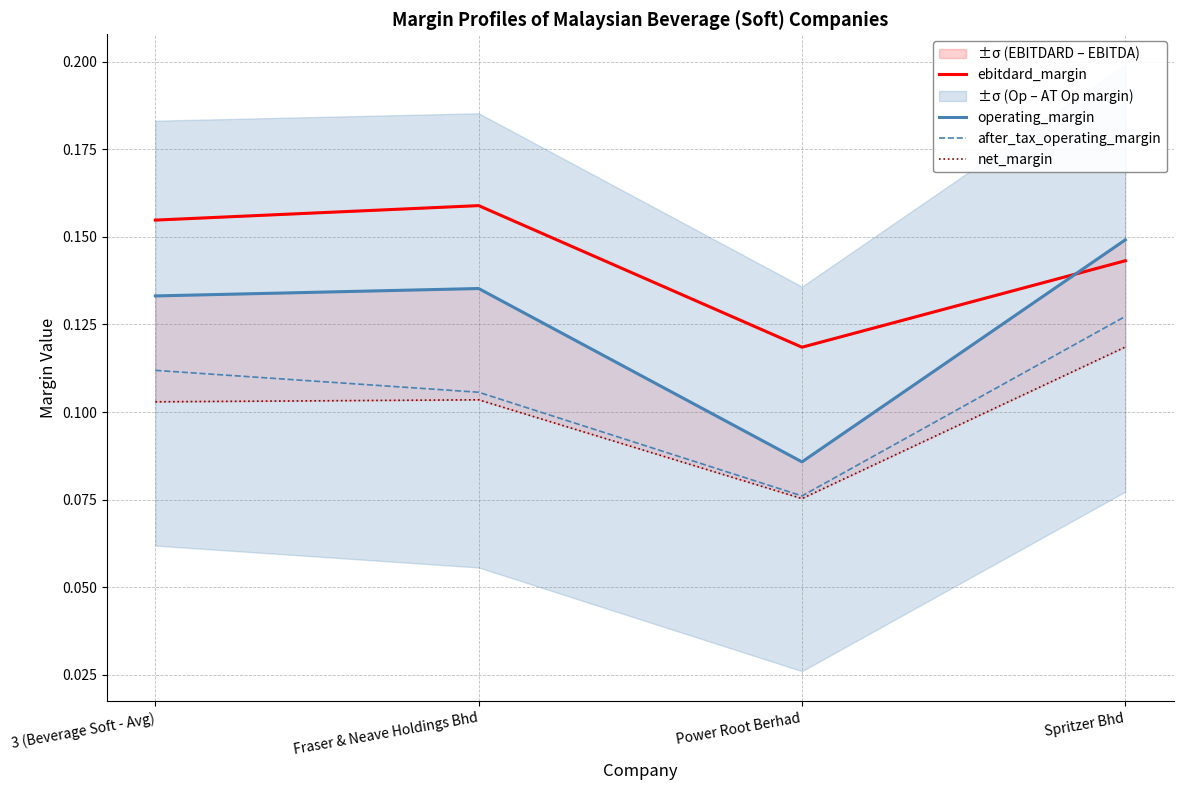

Which series has the widest spread of values?

operating_margin